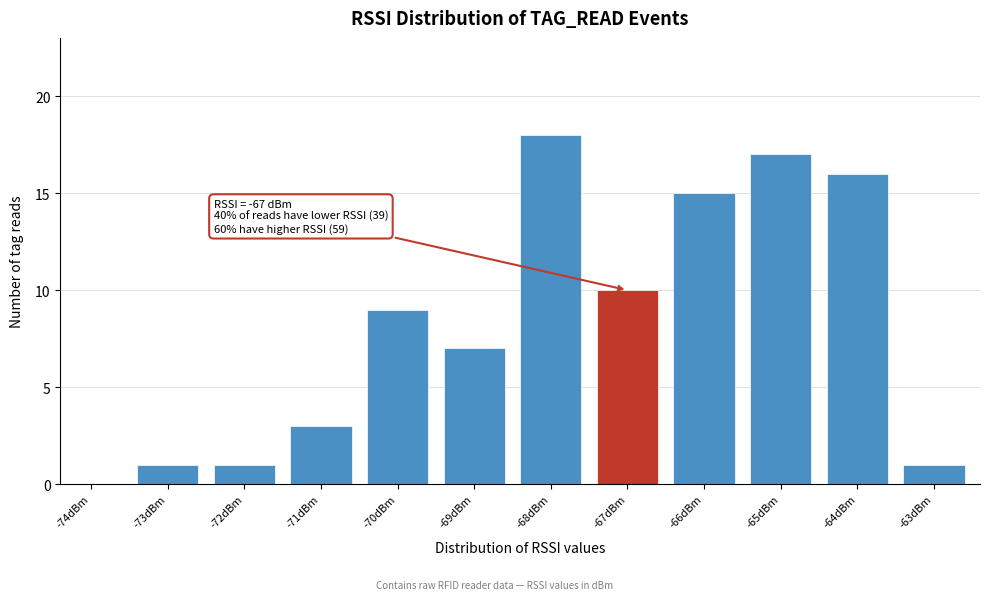

Reading left to right, what are all the values shown in this chart?

-74dBm=0	-73dBm=1	-72dBm=1	-71dBm=3	-70dBm=9	-69dBm=7	-68dBm=18	-67dBm=10	-66dBm=15	-65dBm=17	-64dBm=16	-63dBm=1